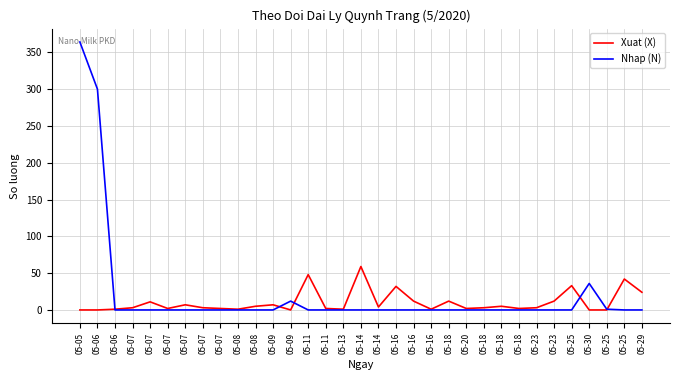

Count the number of categories in the chart.

33